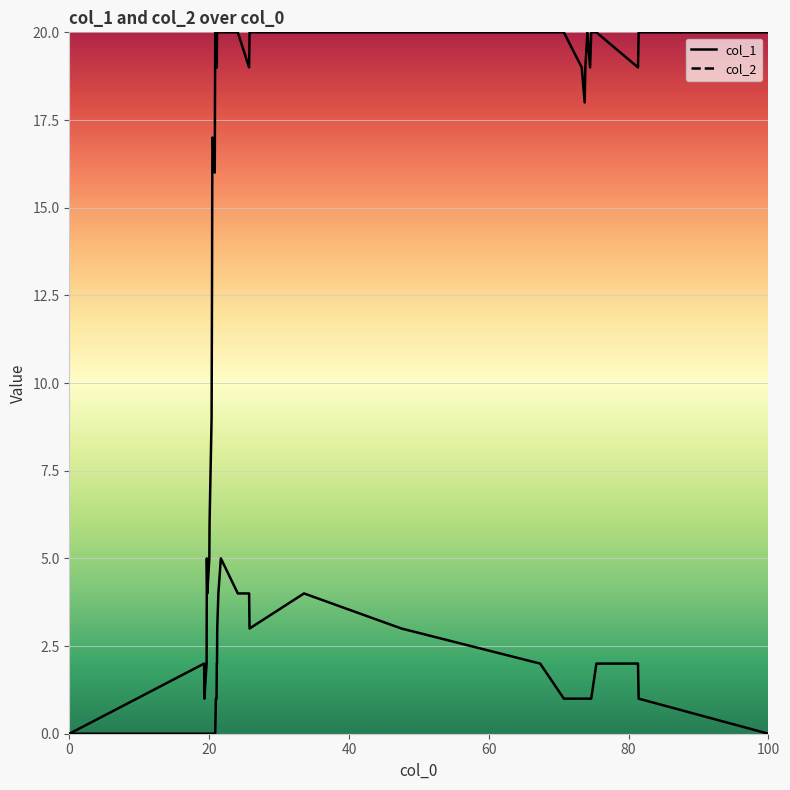

What is the value of the col_1 point at the 16th from the left?

20